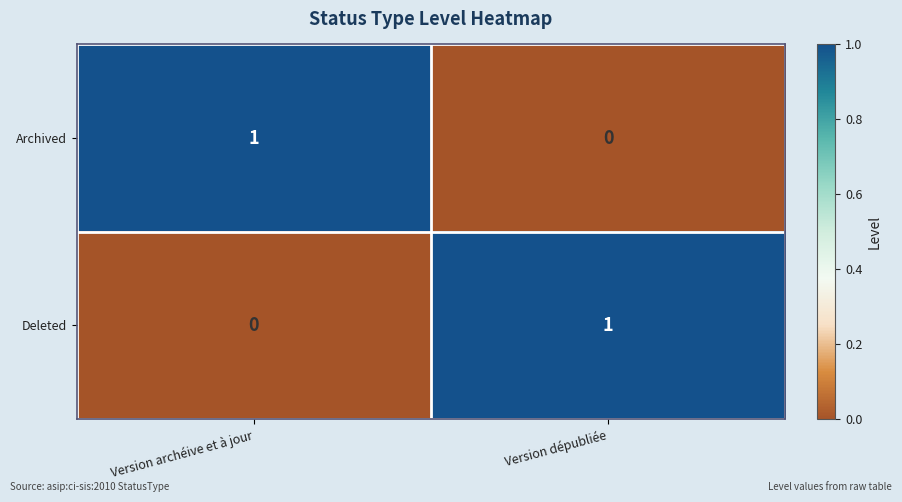

True or false: Deleted has a value of 0 at Version archéive et à jour.

True